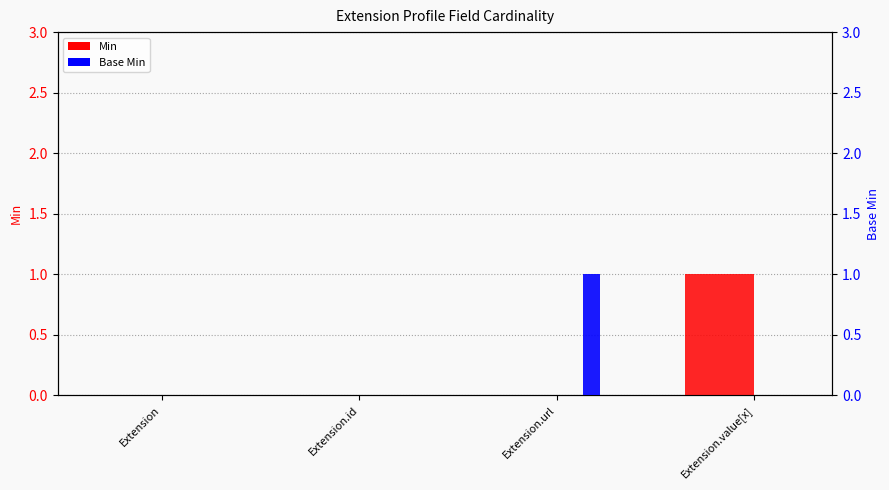

At which category is the sum across all series the highest?

Extension.url